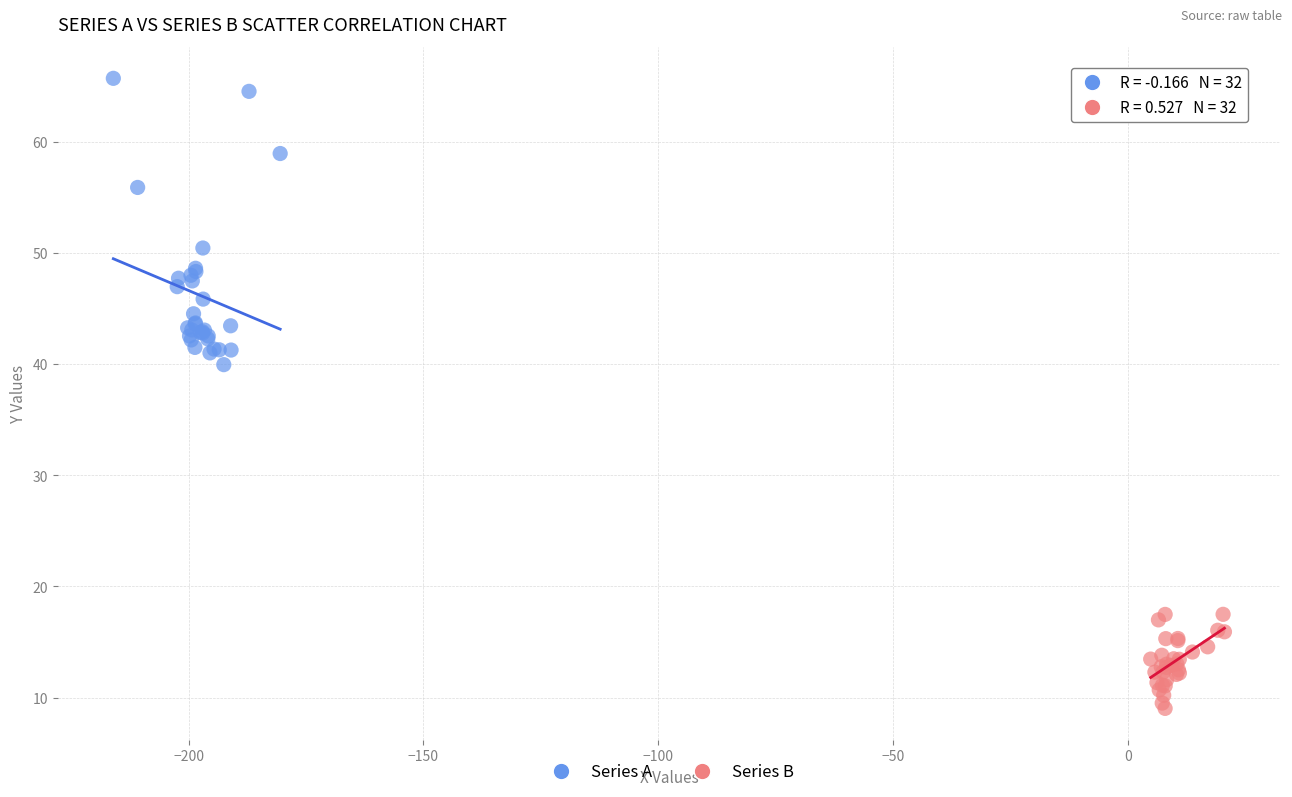

Which series has the widest spread of Y values?

Series A